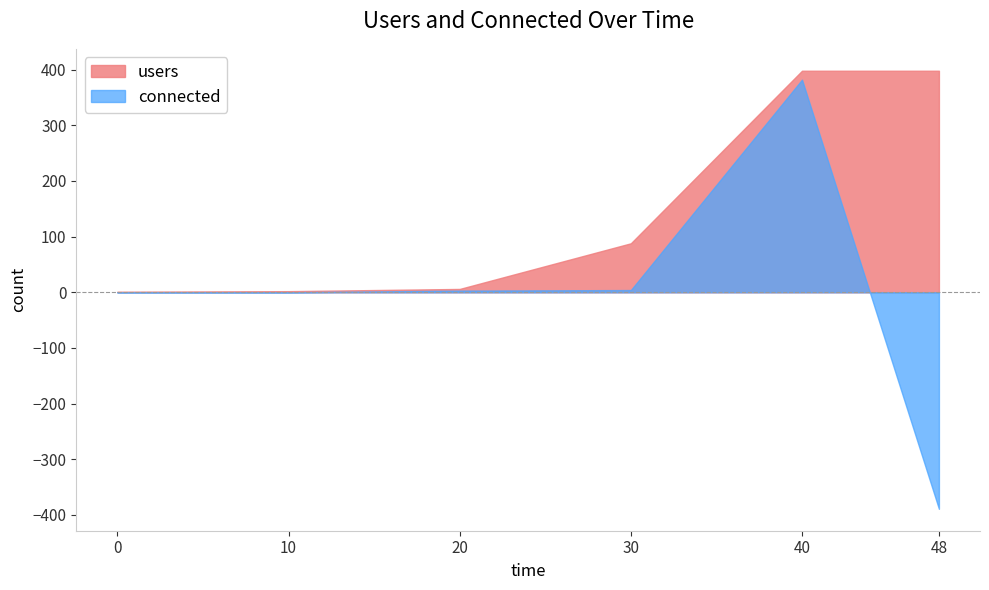

Rank the categories by connected value from highest to lowest.

40, 30, 20, 0, 10, 48